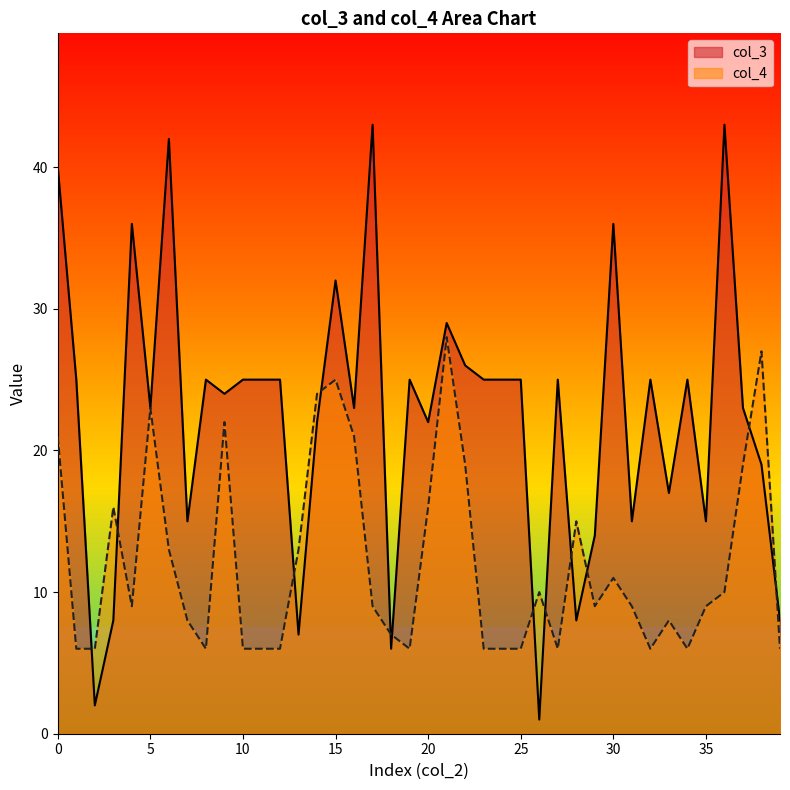

Reading right to left, transcribe all the data shown in this chart.

col_3: 39=8	38=19	37=23	36=43	35=15	34=25	33=17	32=25	31=15	30=36	29=14	28=8	27=25	26=1	25=25	24=25	23=25	22=26	21=29	20=22	19=25	18=6	17=43	16=23	15=32	14=22	13=7	12=25	11=25	10=25	9=24	8=25	7=15	6=42	5=23	4=36	3=8	2=2	1=25	0=40
col_4: 39=6	38=27	37=19	36=10	35=9	34=6	33=8	32=6	31=9	30=11	29=9	28=15	27=6	26=10	25=6	24=6	23=6	22=19	21=28	20=16	19=6	18=7	17=9	16=21	15=25	14=24	13=13	12=6	11=6	10=6	9=22	8=6	7=8	6=13	5=23	4=9	3=16	2=6	1=6	0=21